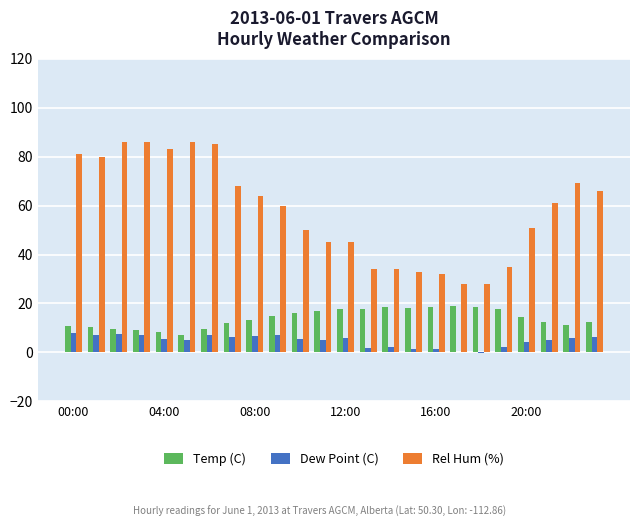

What is the maximum value for Rel Hum (%)?

86.0